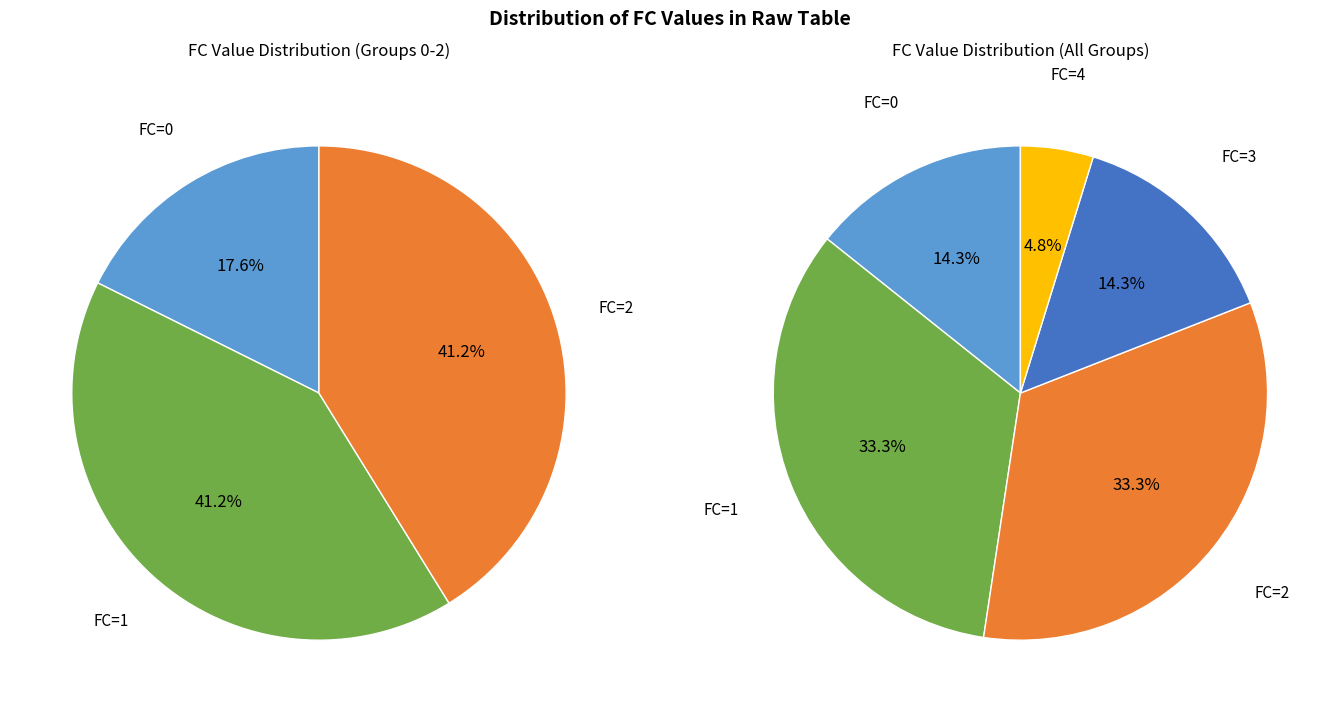

Is there any slice that represents more than half of the pie?

No